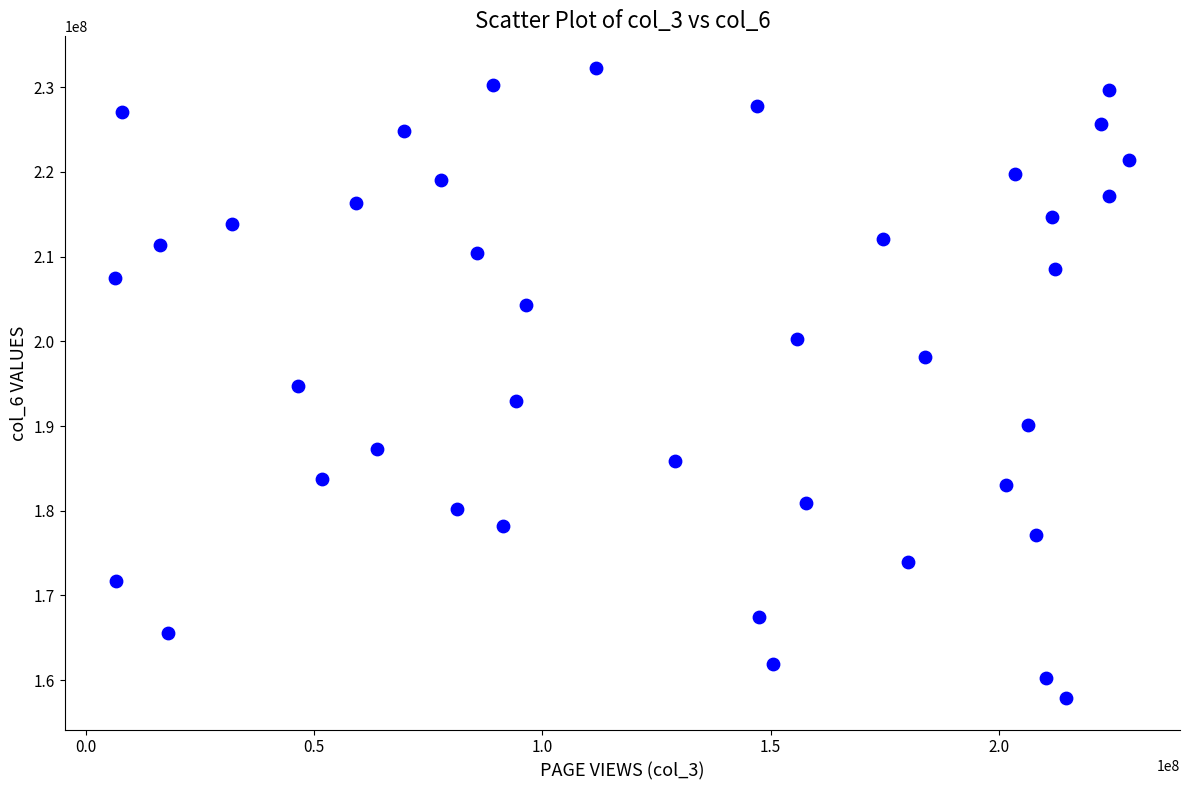

What is the range of X values (max minus min)?

222159160